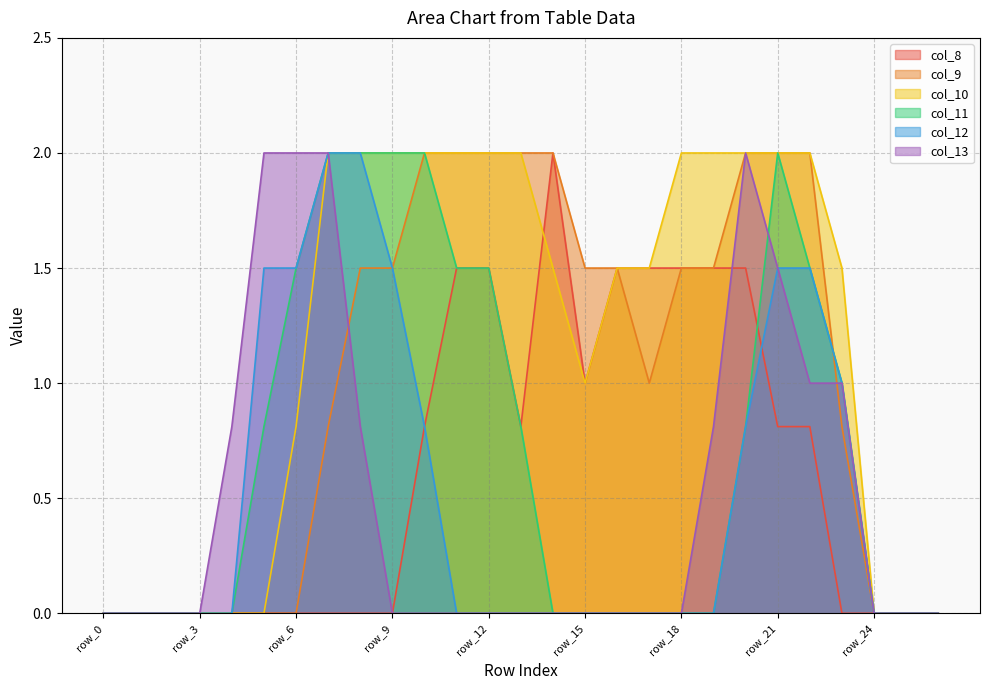

Rank the categories by col_12 value from lowest to highest.

row_0, row_1, row_2, row_3, row_4, row_11, row_12, row_13, row_14, row_15, row_16, row_17, row_18, row_19, row_24, row_25, row_26, row_10, row_20, row_23, row_5, row_6, row_9, row_21, row_22, row_7, row_8